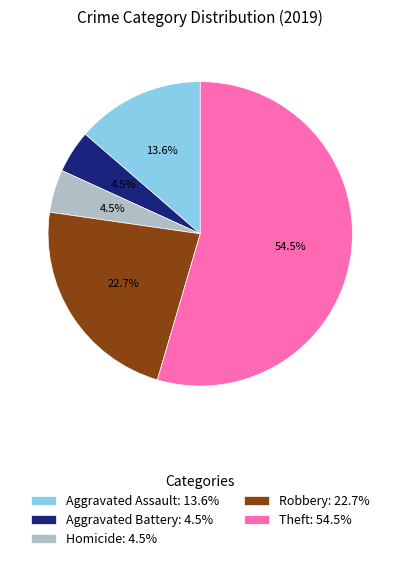

Approximately how many times larger is the value at Robbery: 22.7% compared to Aggravated Battery: 4.5%?

5.0